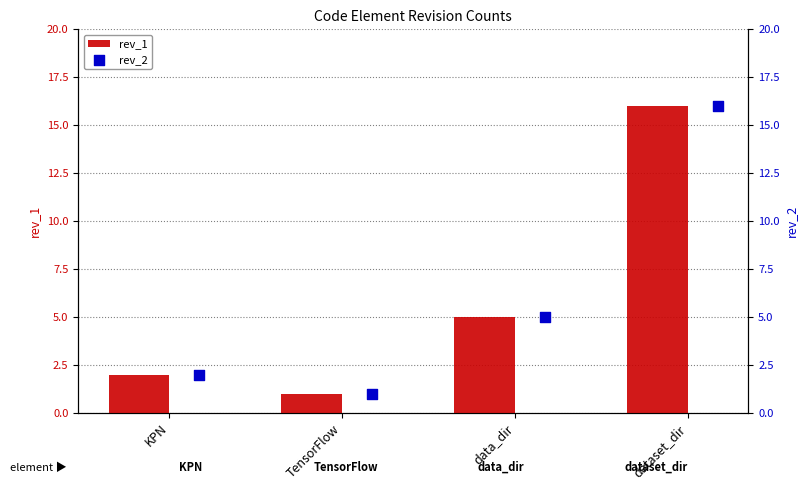

Which series has the largest total across all categories?

rev_1